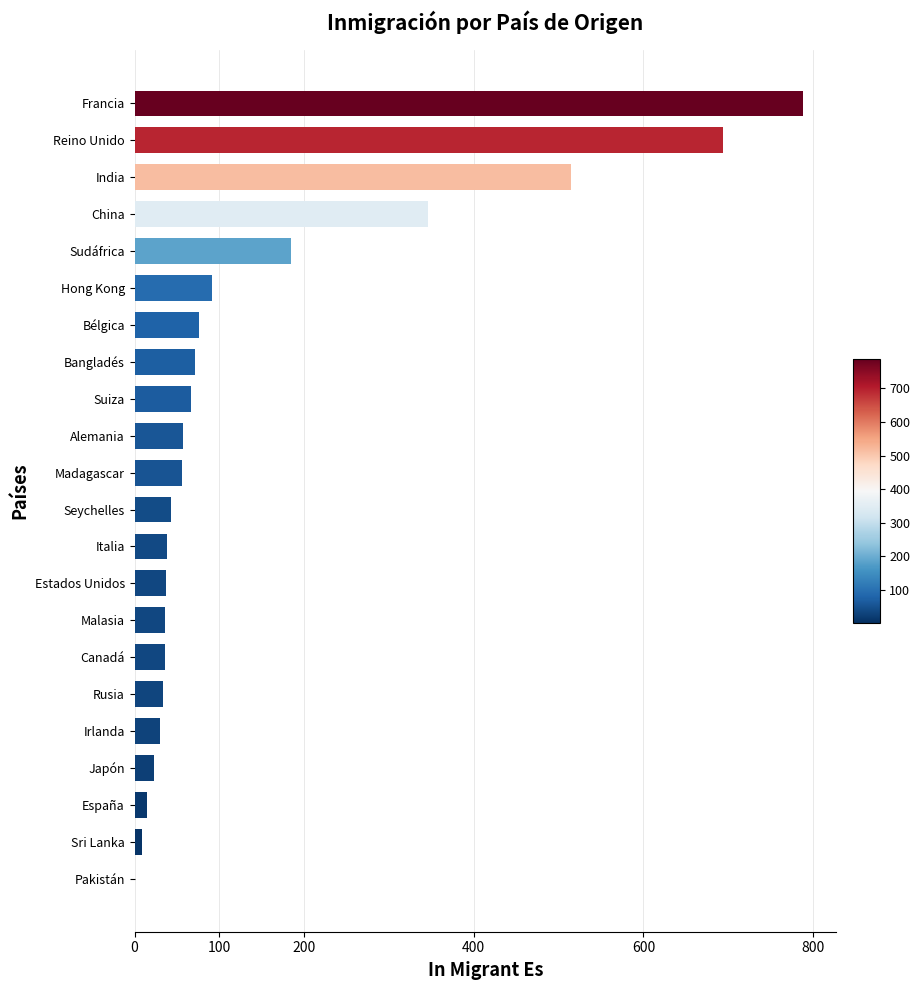

What is the sum of all values?

3246